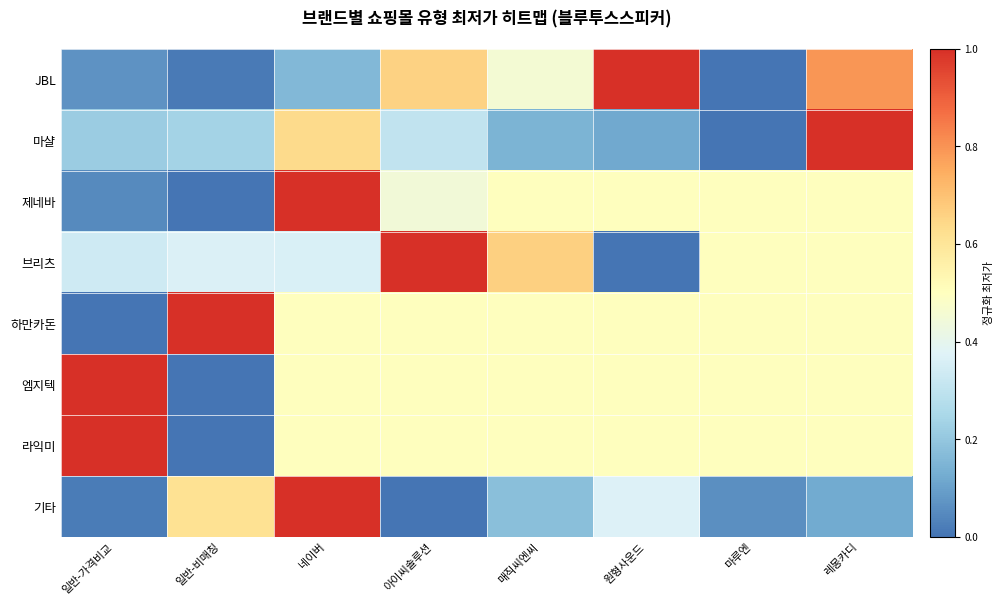

Which series has the widest spread of values?

JBL